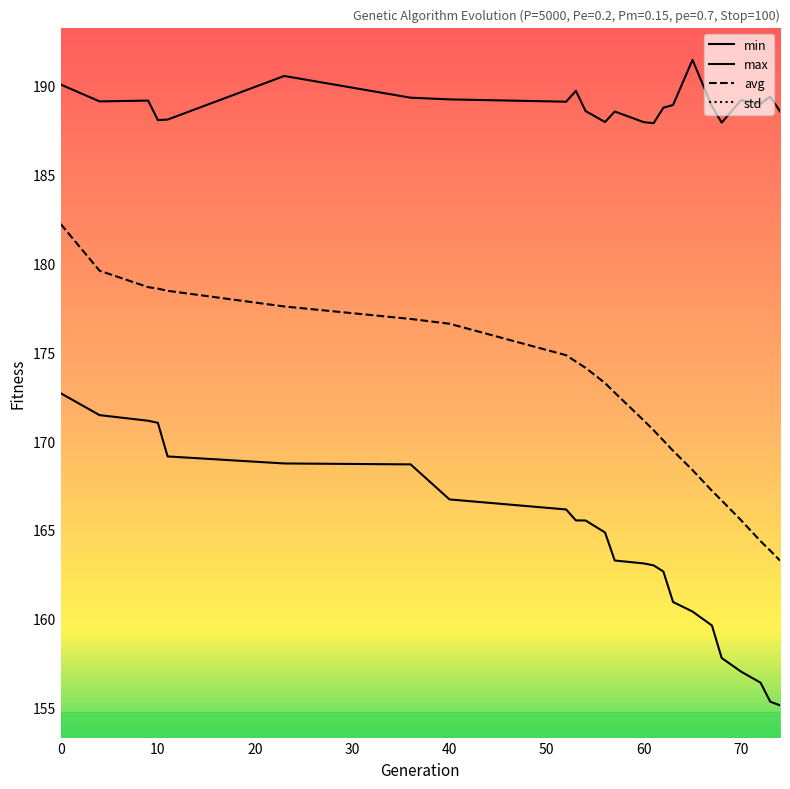

True or false: max and avg cross at least once.

False